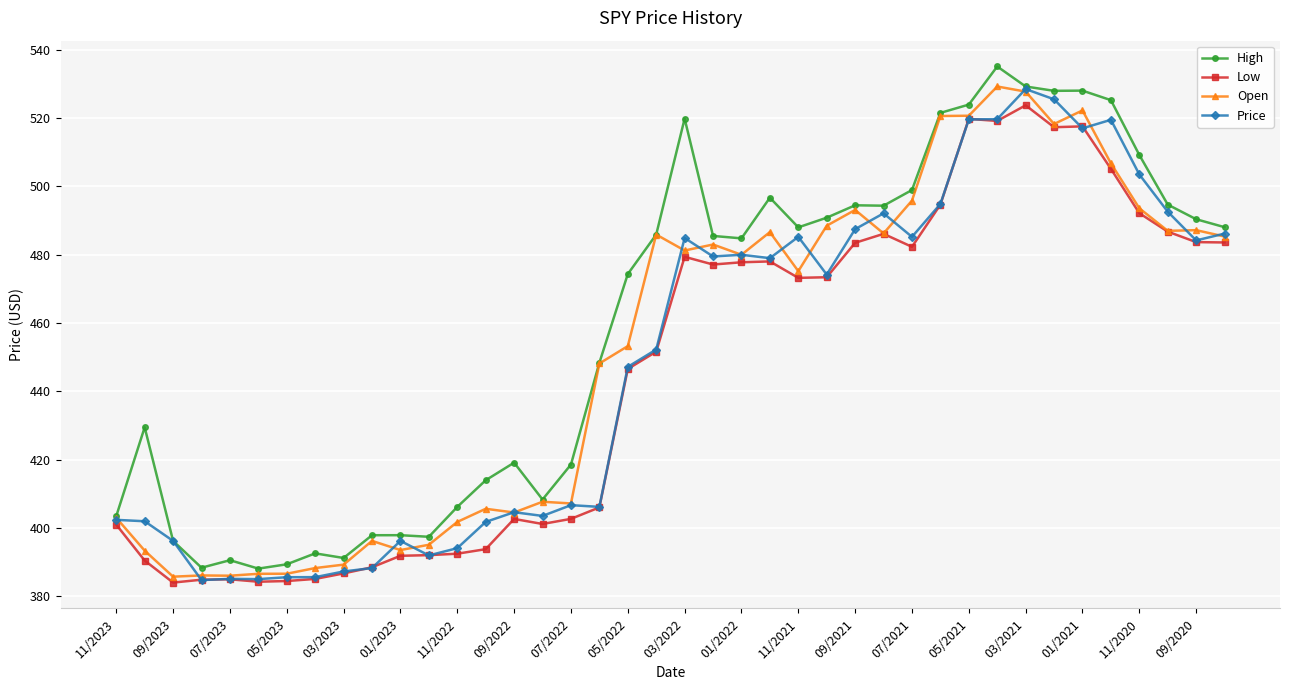

Which series has the largest total across all categories?

High